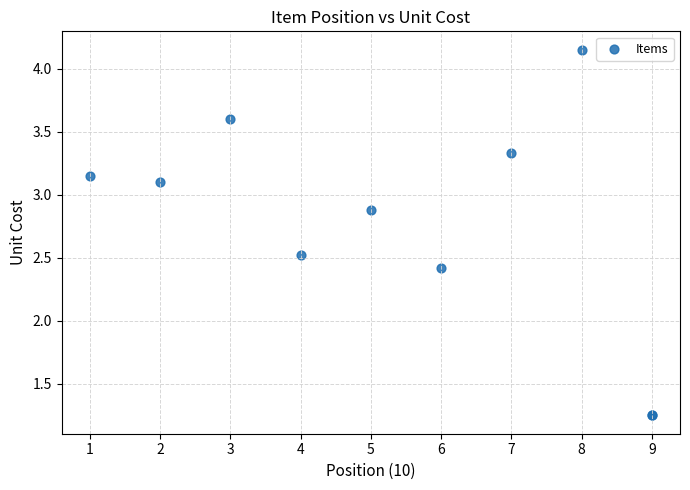

What Y value in the scatter plot is closest to 2?

2.4